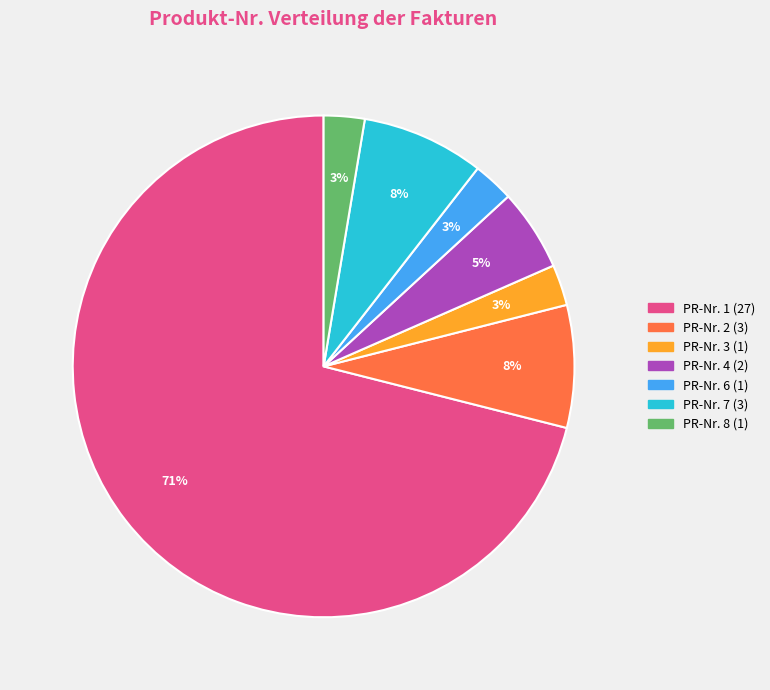

How many segments does this pie chart have?

7